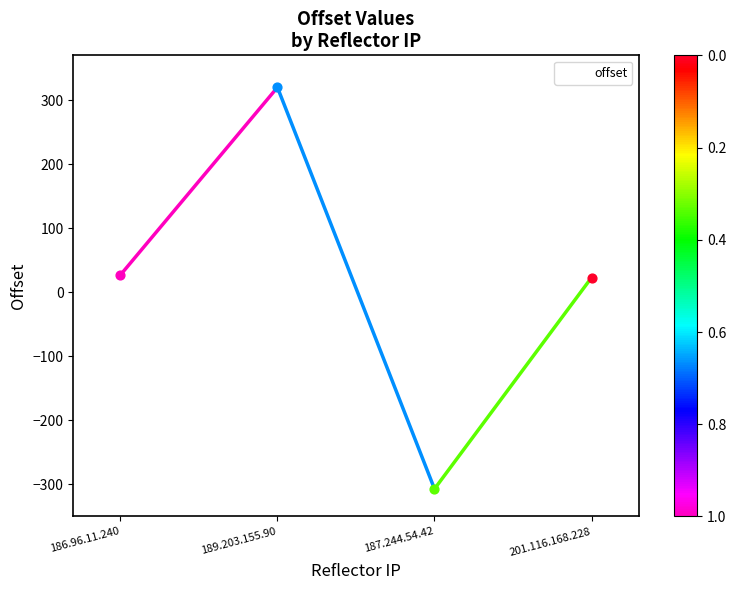

Which has a higher value, 186.96.11.240 or 187.244.54.42?

186.96.11.240